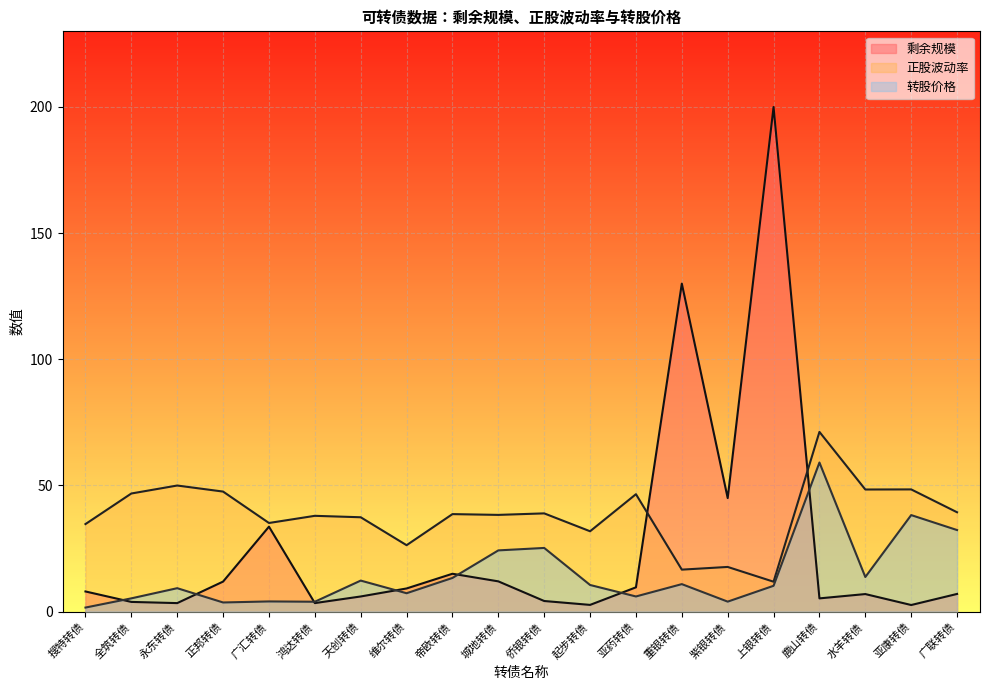

Which series has the largest total across all categories?

正股波动率